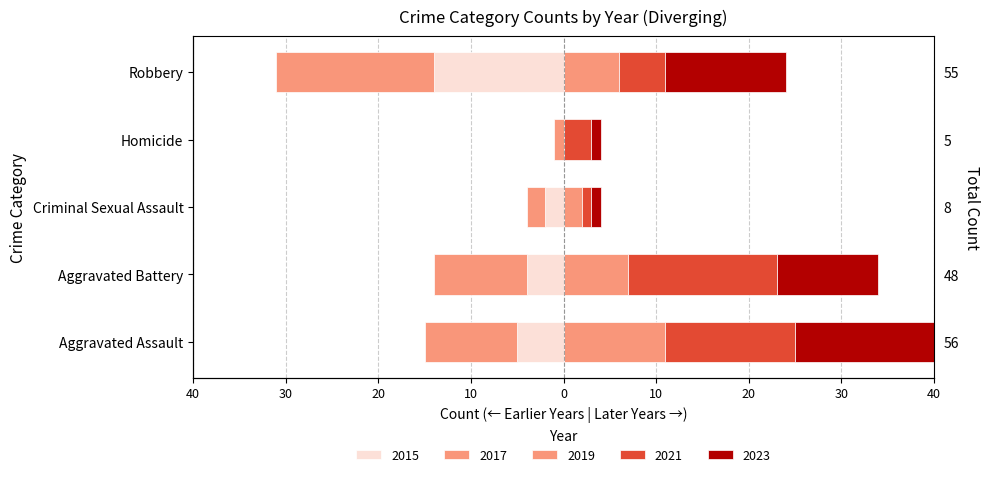

What is the difference between the highest and lowest values at Aggravated Battery?

26